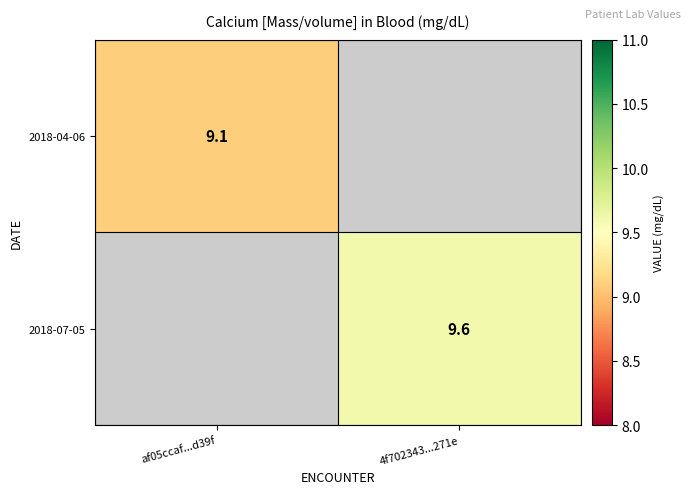

The 2018-04-06 series shows 5.2 at af05ccaf...d39f. True or false?

False